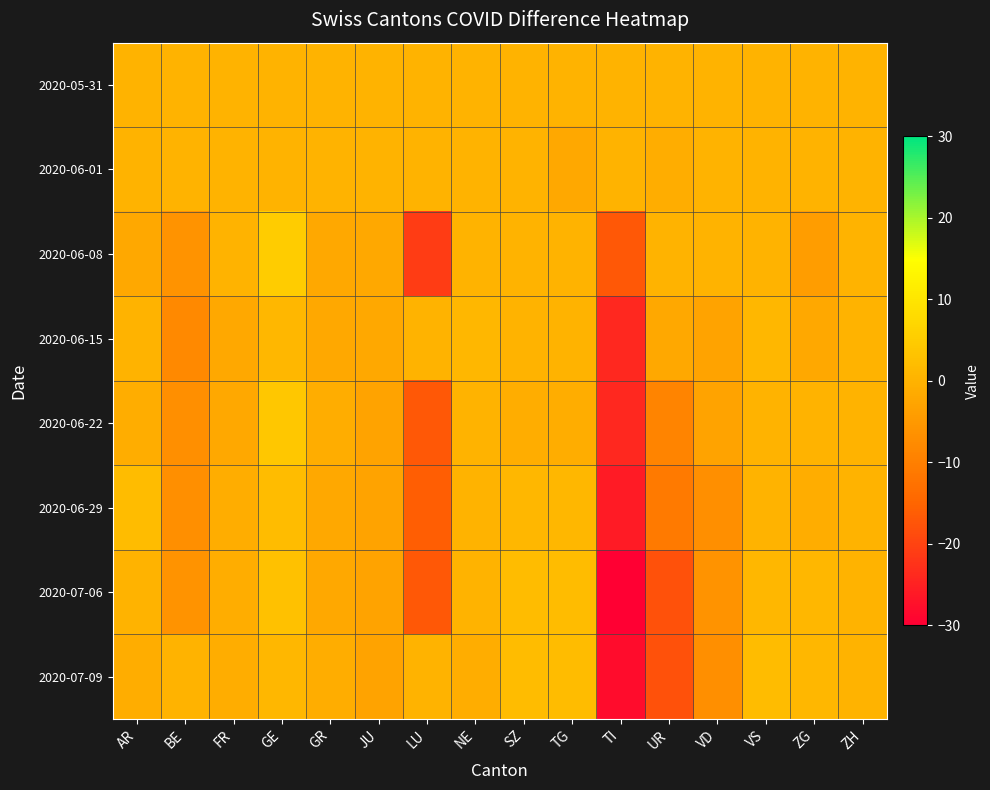

Reading left to right, list all the values displayed in this chart.

2020-05-31: AR=0	BE=0	FR=0	GE=0	GR=0	JU=0	LU=0	NE=0	SZ=0	TG=0	TI=0	UR=0	VD=0	VS=0	ZG=0	ZH=0
2020-06-01: AR=0	BE=0	FR=0	GE=0	GR=0	JU=0	LU=0	NE=0	SZ=0	TG=-2	TI=0	UR=-1	VD=0	VS=0	ZG=0	ZH=0
2020-06-08: AR=-2	BE=-6	FR=0	GE=5	GR=-2	JU=-2	LU=-21	NE=0	SZ=0	TG=0	TI=-17	UR=0	VD=0	VS=0	ZG=-4	ZH=0
2020-06-15: AR=0	BE=-8	FR=-2	GE=1	GR=-2	JU=-2	LU=0	NE=1	SZ=0	TG=0	TI=-24	UR=-2	VD=-3	VS=1	ZG=-2	ZH=0
2020-06-22: AR=-1	BE=-7	FR=-2	GE=4	GR=-1	JU=-3	LU=-17	NE=0	SZ=-1	TG=-1	TI=-24	UR=-9	VD=-3	VS=0	ZG=0	ZH=0
2020-06-29: AR=2	BE=-7	FR=-1	GE=2	GR=-2	JU=-3	LU=-16	NE=0	SZ=1	TG=1	TI=-26	UR=-11	VD=-7	VS=0	ZG=-1	ZH=0
2020-07-06: AR=0	BE=-6	FR=-1	GE=3	GR=-2	JU=-3	LU=-17	NE=0	SZ=2	TG=2	TI=-30	UR=-18	VD=-6	VS=1	ZG=1	ZH=0
2020-07-09: AR=-1	BE=0	FR=-1	GE=1	GR=-1	JU=-3	LU=0	NE=-1	SZ=2	TG=2	TI=-28	UR=-18	VD=-7	VS=2	ZG=1	ZH=0